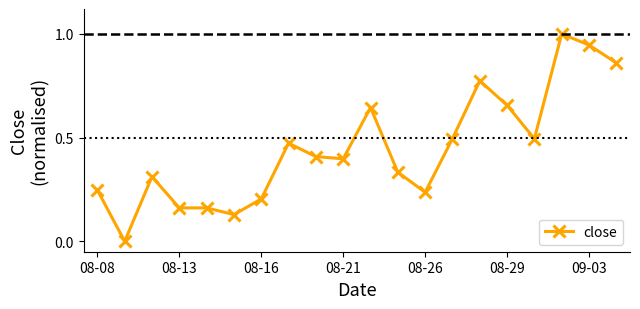

How many lines are shown in the chart?

1